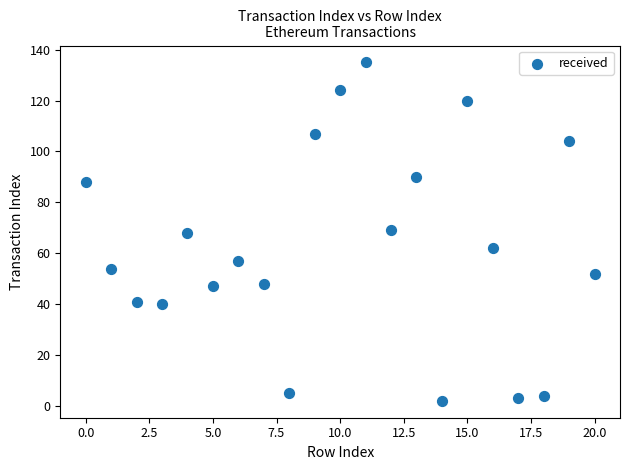

What is the range of Y values (max minus min)?

133